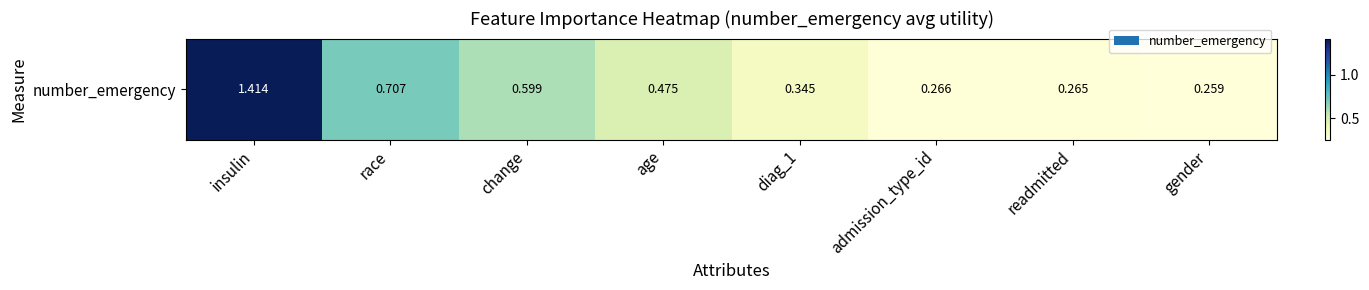

Is it true that the value at age is 0.5?

True